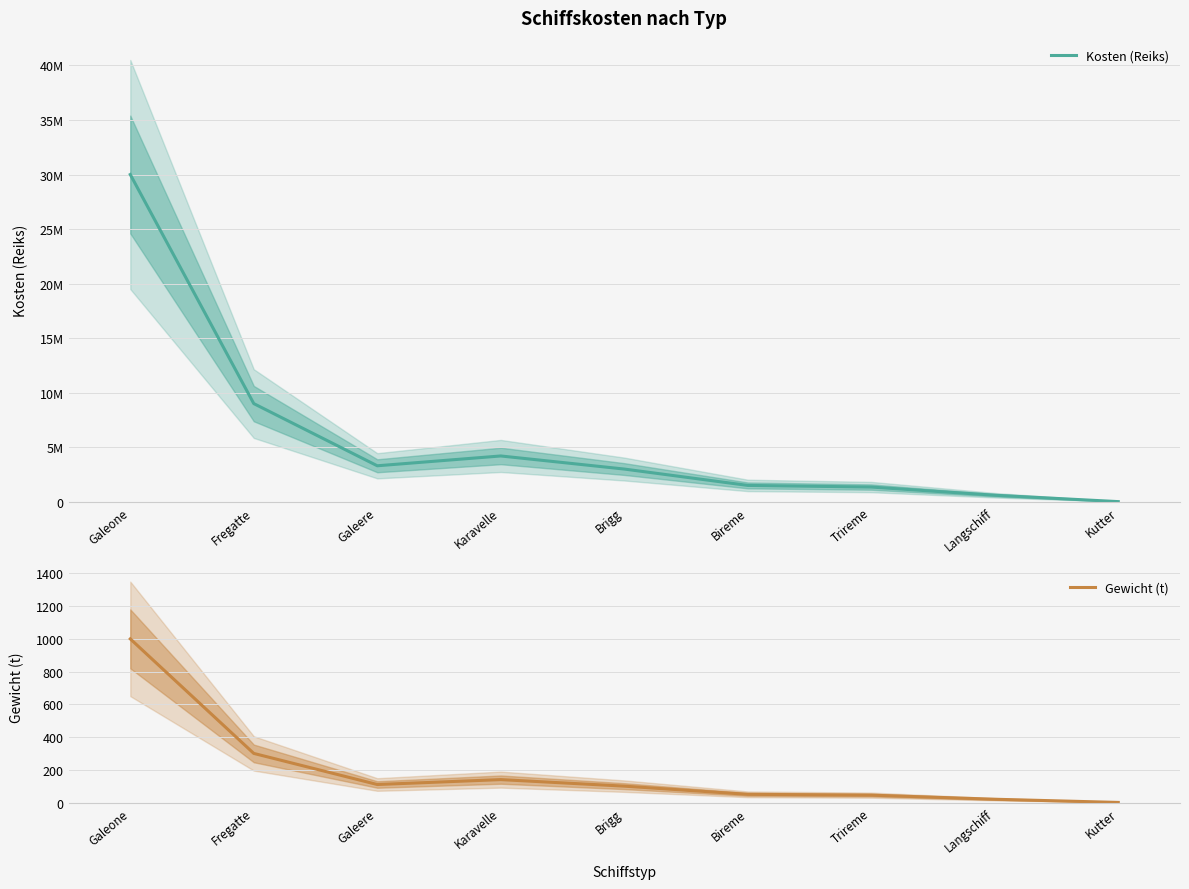

Reading left to right, extract all data points from this chart.

Kosten (Reiks): Galeone=30000000.0	Fregatte=9000000.0	Galeere=3300000.0	Karavelle=4200000.0	Brigg=3000000.0	Bireme=1500000.0	Trireme=1350000.0	Langschiff=600000.0	Kutter=15000.0
Gewicht (t): Galeone=1000.0	Fregatte=300.0	Galeere=110.0	Karavelle=140.0	Brigg=100.0	Bireme=50.0	Trireme=45.0	Langschiff=20.0	Kutter=0.5